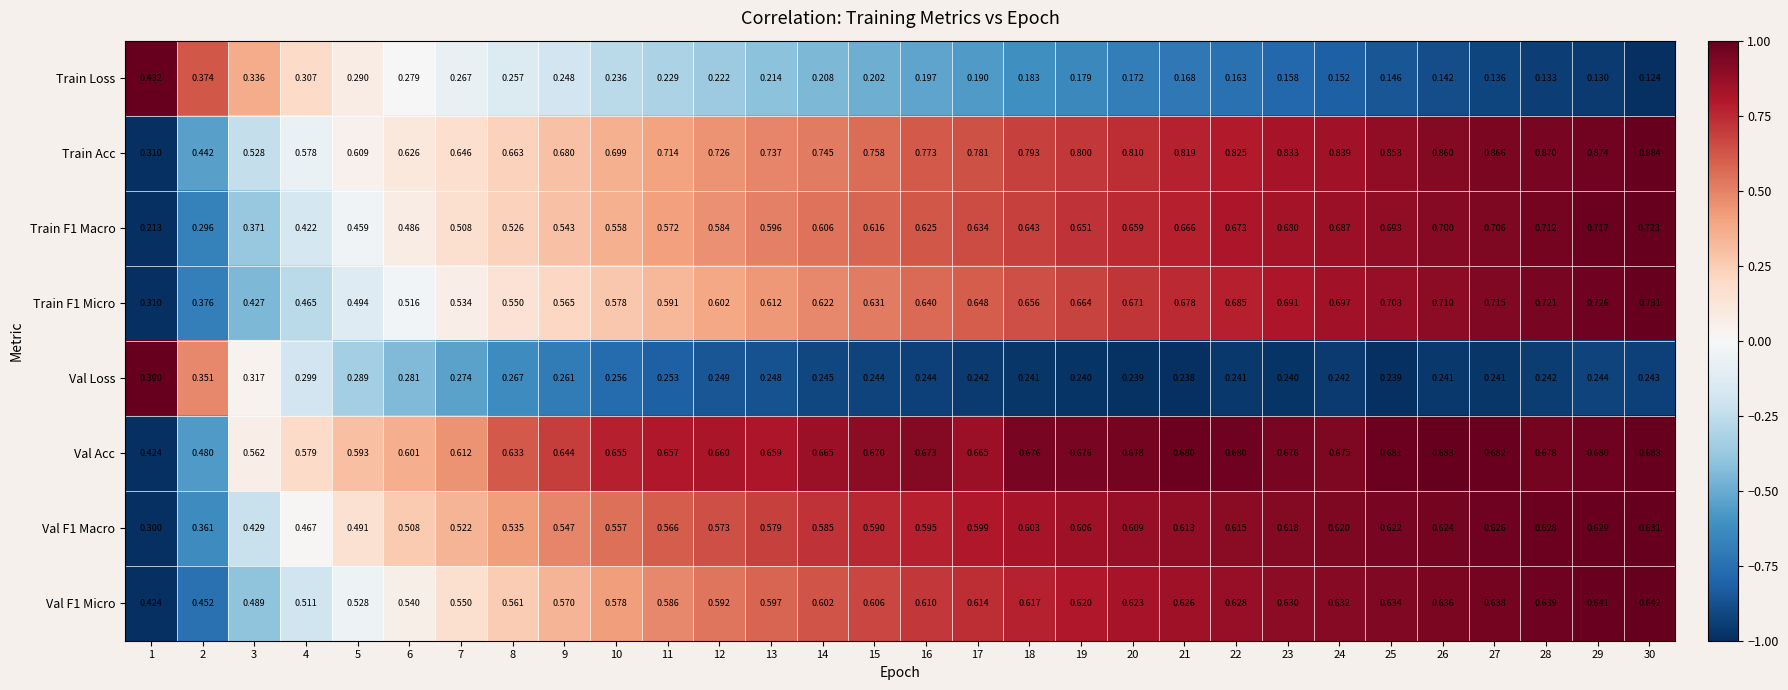

At which category is the sum across all series the highest?

30